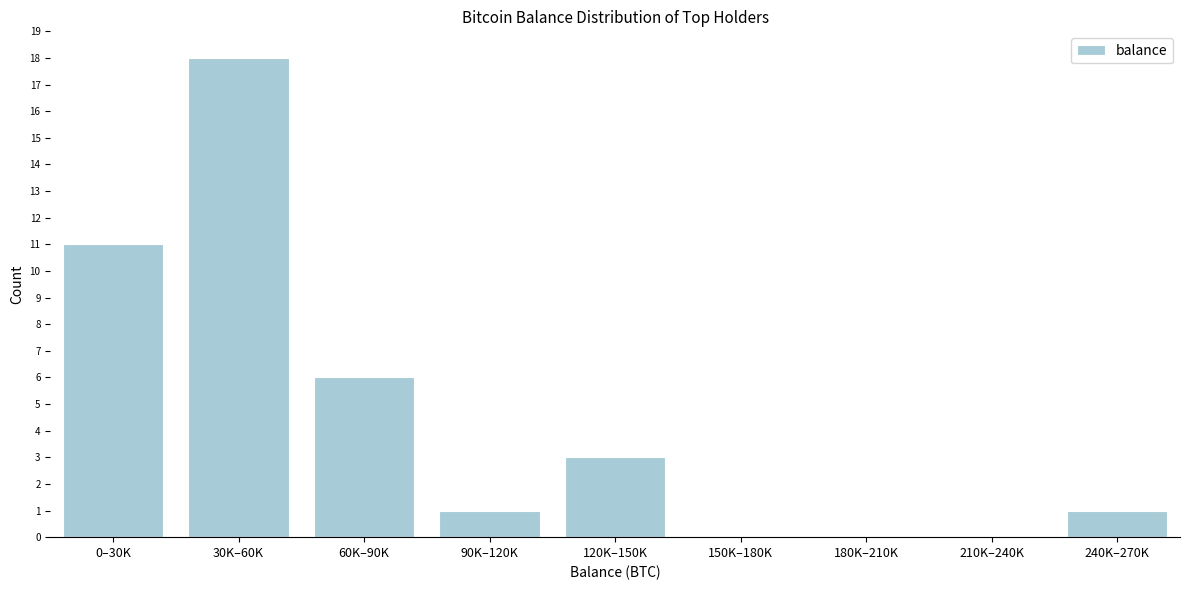

Reading left to right, list all the values displayed in this chart.

0–30K=11	30K–60K=18	60K–90K=6	90K–120K=1	120K–150K=3	150K–180K=0	180K–210K=0	210K–240K=0	240K–270K=1